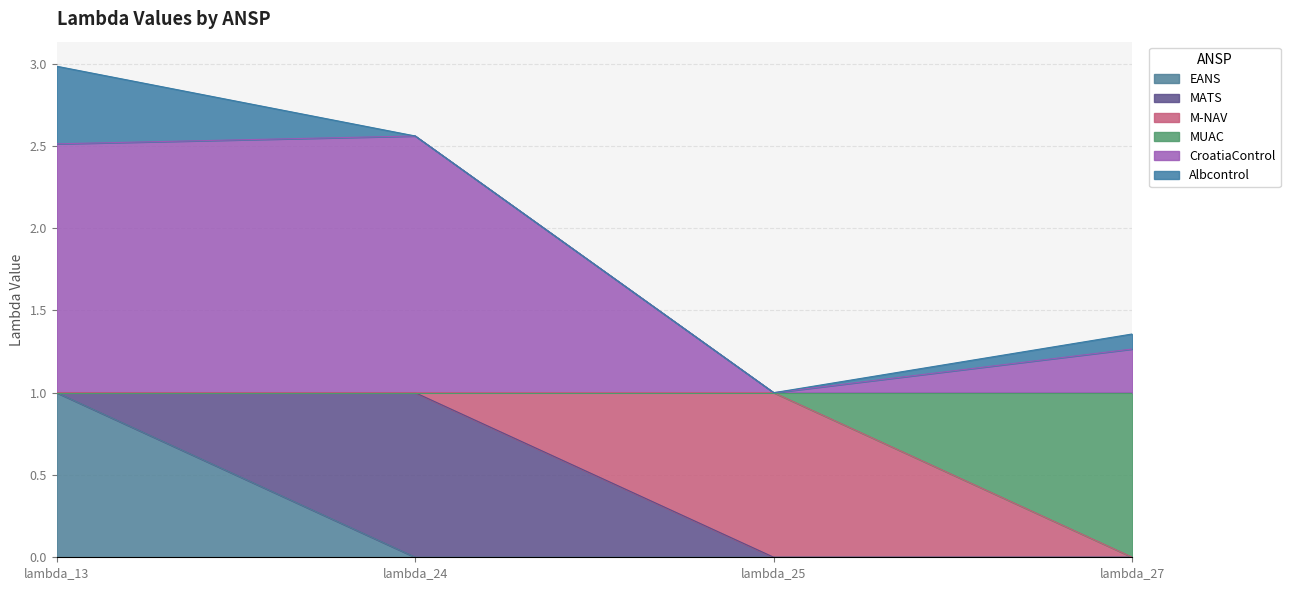

What is the difference between the maximum and minimum values in the CroatiaControl series?

1.6